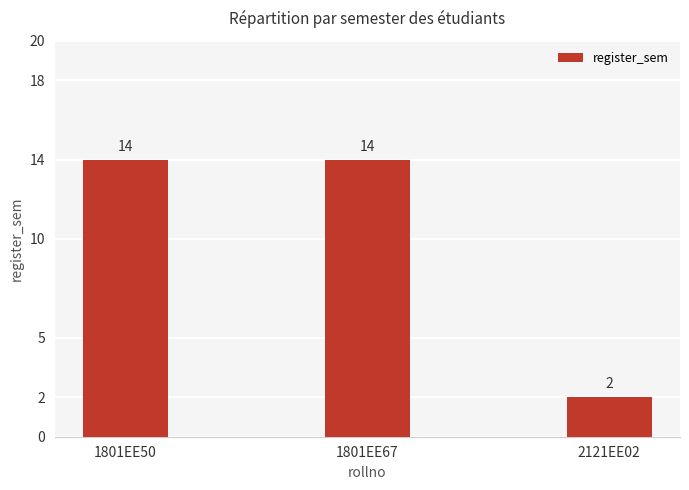

How many values are between 2 and 14?

3